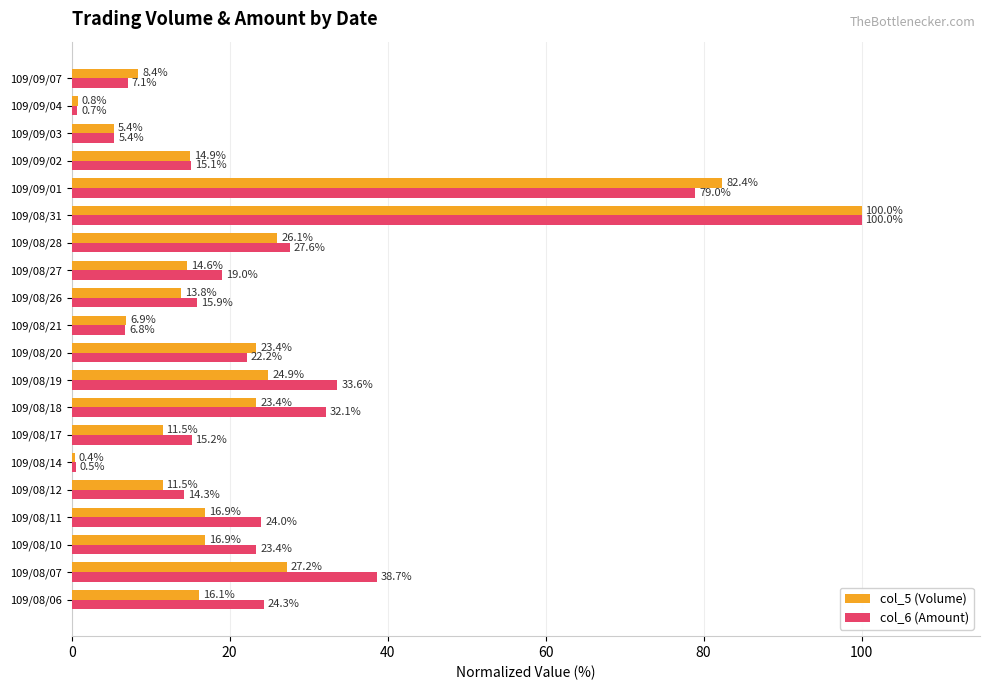

True or false: col_5 (Volume) has a value of 16.1 at 109/08/06.

True